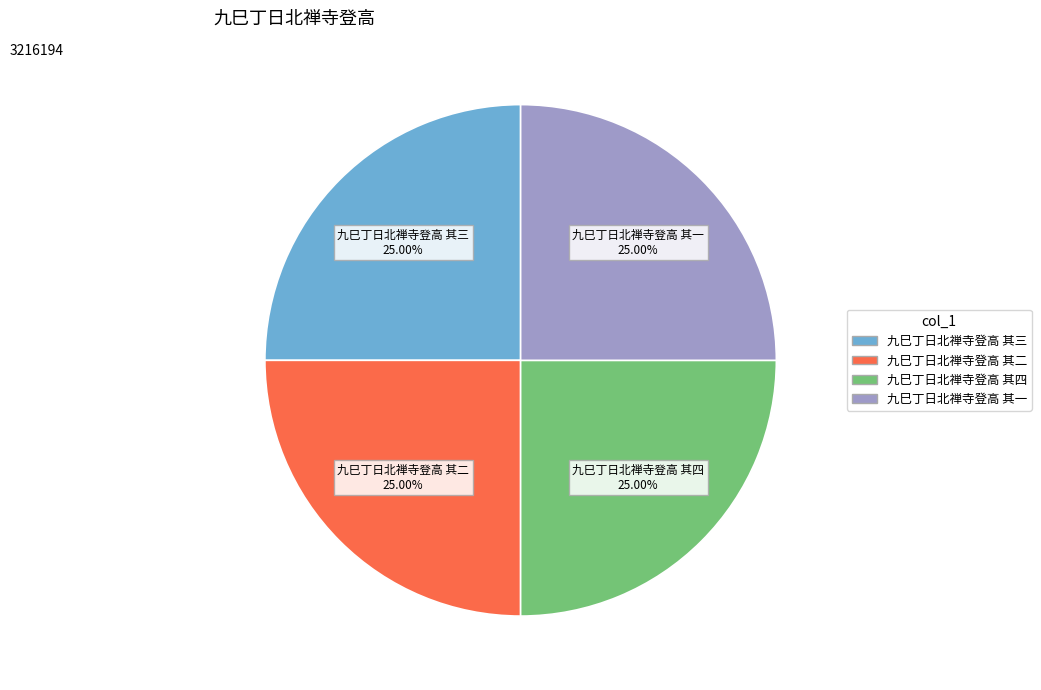

Combined, what portion of the pie is 九巳丁日北禅寺登高 其三 and 九巳丁日北禅寺登高 其四?

50.0%